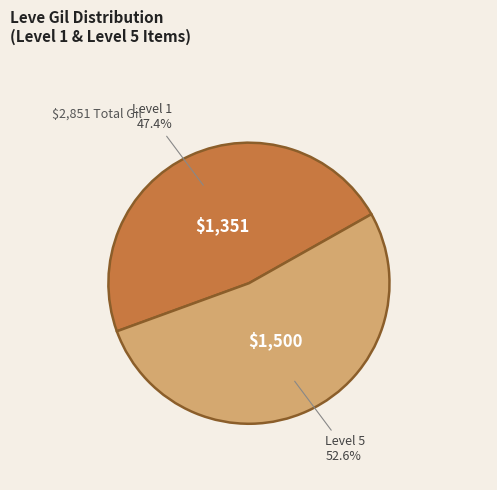

Which category has the smallest portion of the pie?

Level 1